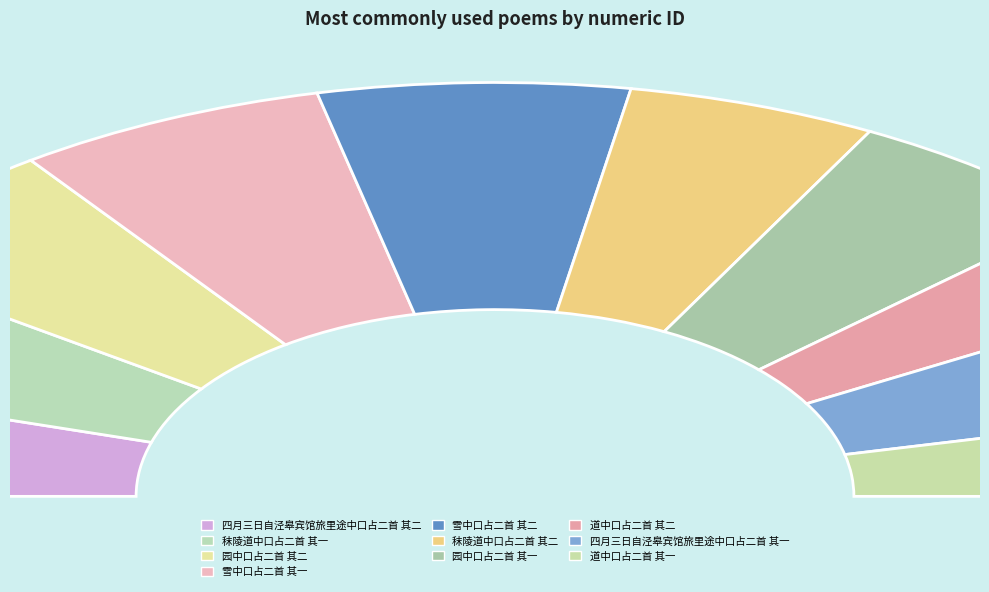

What is the largest slice in the pie chart?

雪中口占二首 其二